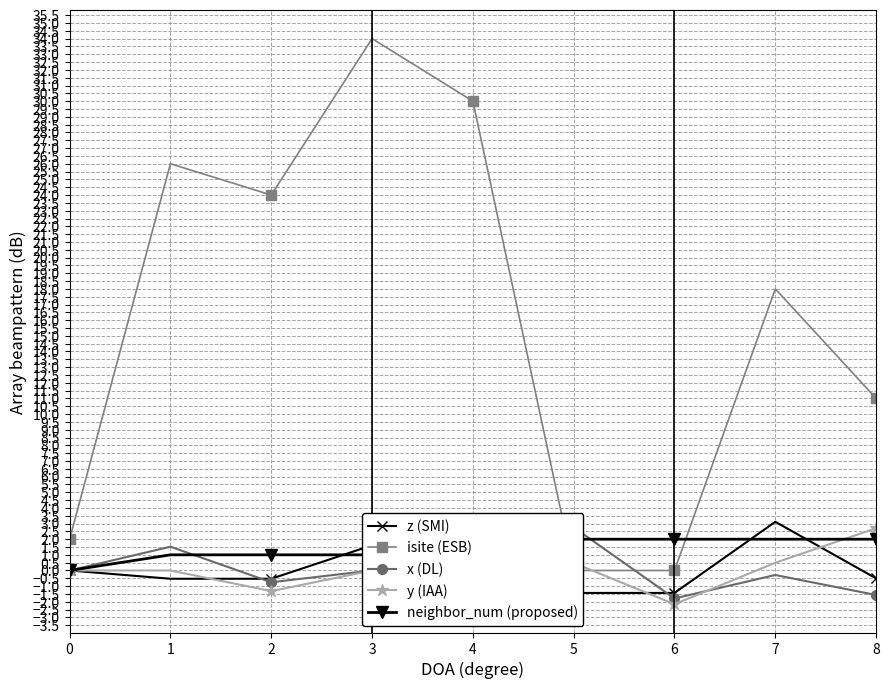

True or false: isite (ESB) and z (SMI) intersect in this chart.

False